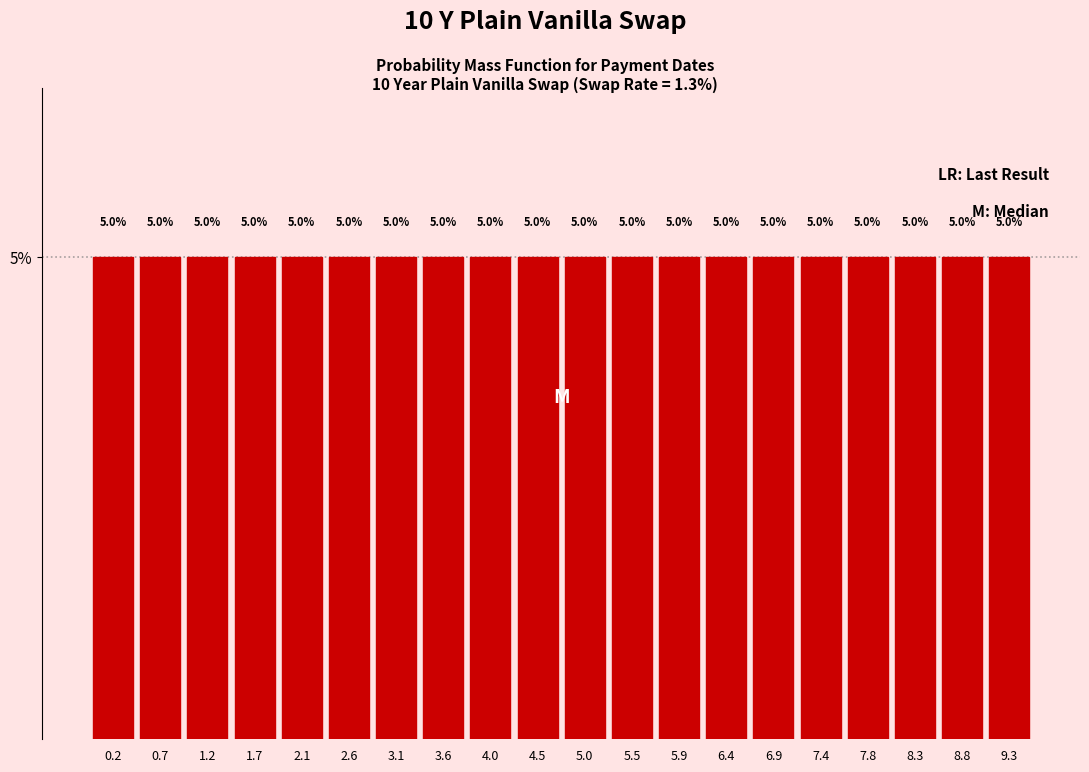

Reading left to right, transcribe this chart: for each bar, give the range it covers on the x-axis and its height. The bar edges are not printed on the chart, so give them approximately, as read against the axis.

0.000 to 0.475: 5.0
0.475 to 0.950: 5.0
0.950 to 1.425: 5.0
1.425 to 1.900: 5.0
1.900 to 2.375: 5.0
2.375 to 2.850: 5.0
2.850 to 3.325: 5.0
3.325 to 3.800: 5.0
3.800 to 4.275: 5.0
4.275 to 4.750: 5.0
4.750 to 5.225: 5.0
5.225 to 5.700: 5.0
5.700 to 6.175: 5.0
6.175 to 6.650: 5.0
6.650 to 7.125: 5.0
7.125 to 7.600: 5.0
7.600 to 8.075: 5.0
8.075 to 8.550: 5.0
8.550 to 9.025: 5.0
9.025 to 9.500: 5.0